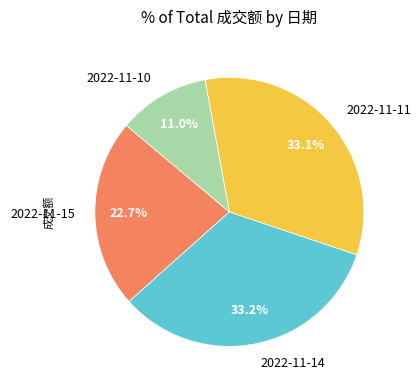

True or false: 2022-11-11 accounts for 33% of the total.

True